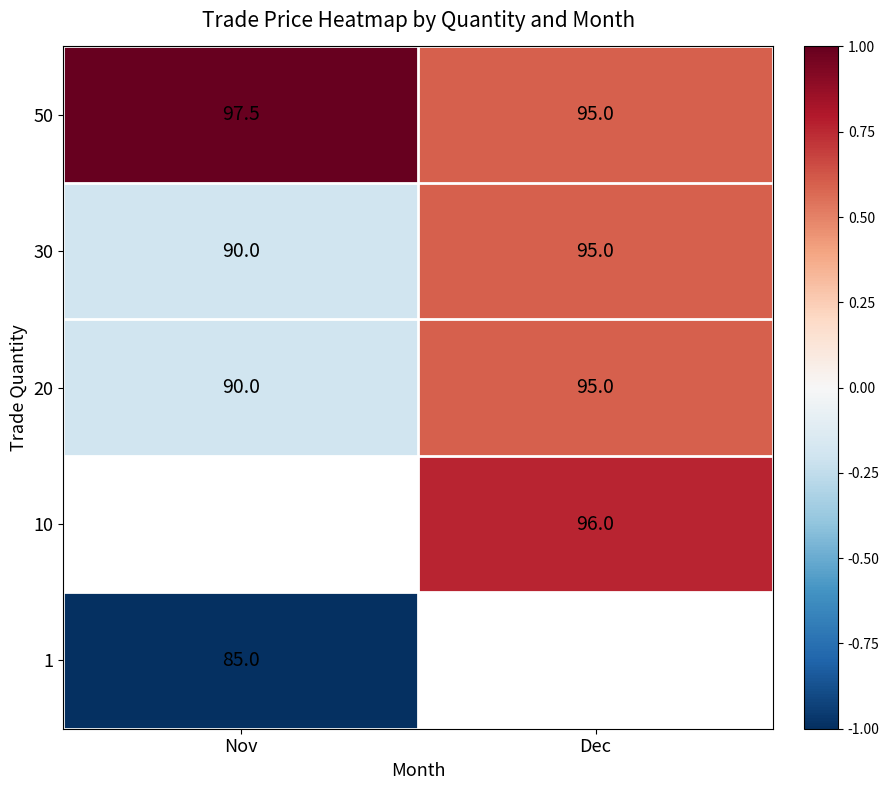

What is the smallest value displayed?

-1.0